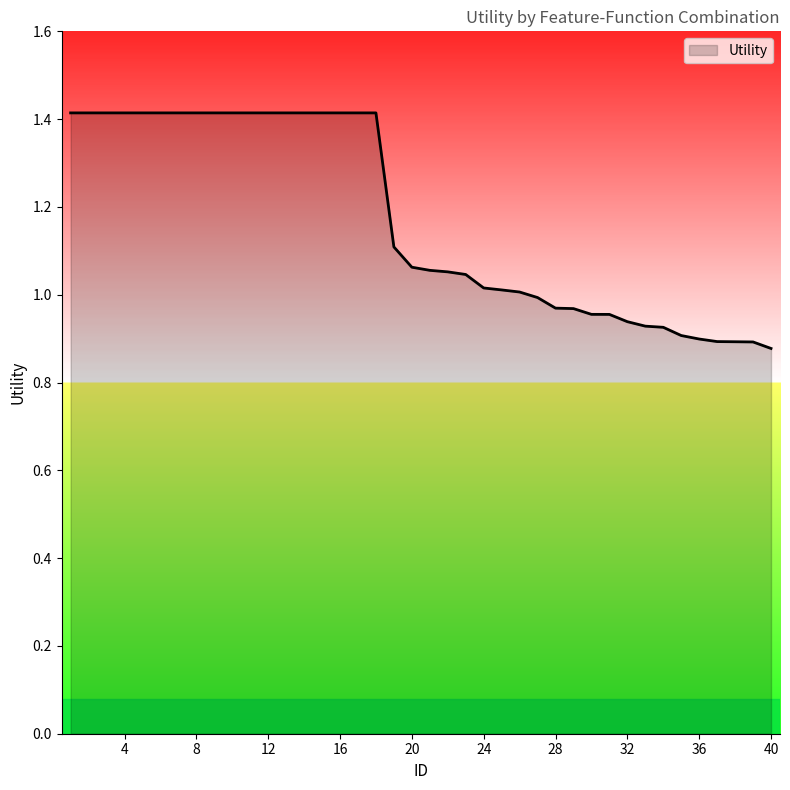

What is the greatest value displayed?

1.4